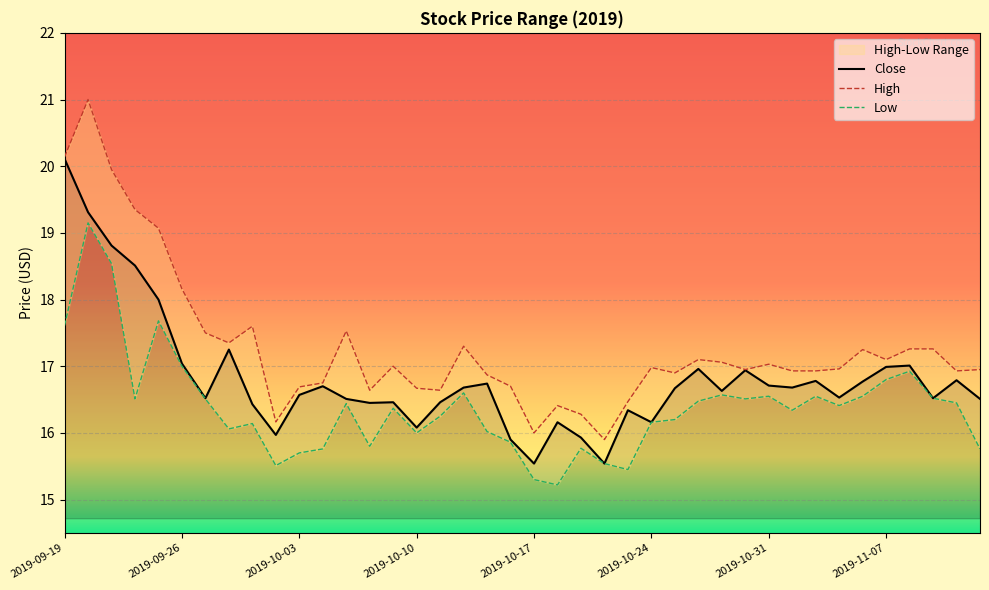

Reading right to left, list all the values displayed in this chart.

Close: 16.5	16.8	16.5	17.0	17.0	16.8	16.5	16.8	16.7	16.7	16.9	16.6	17.0	16.7	16.2	16.3	15.5	15.9	16.2	15.5	15.9	16.7	16.7	16.5	16.1	16.5	16.4	16.5	16.7	16.6	16.0	16.4	17.2	16.5	17.0	18.0	18.5	18.8	19.3	20.1
High: 16.9	16.9	17.3	17.3	17.1	17.2	17.0	16.9	16.9	17.0	16.9	17.1	17.1	16.9	17.0	16.5	15.9	16.3	16.4	16.0	16.7	16.9	17.3	16.6	16.7	17.0	16.6	17.5	16.8	16.7	16.2	17.6	17.4	17.5	18.2	19.1	19.4	19.9	21.0	20.1
Low: 15.8	16.4	16.5	16.9	16.8	16.5	16.4	16.6	16.3	16.6	16.5	16.6	16.5	16.2	16.2	15.4	15.5	15.8	15.2	15.3	15.9	16.0	16.6	16.2	16.0	16.4	15.8	16.4	15.8	15.7	15.5	16.1	16.1	16.5	17.0	17.7	16.5	18.5	19.1	17.6